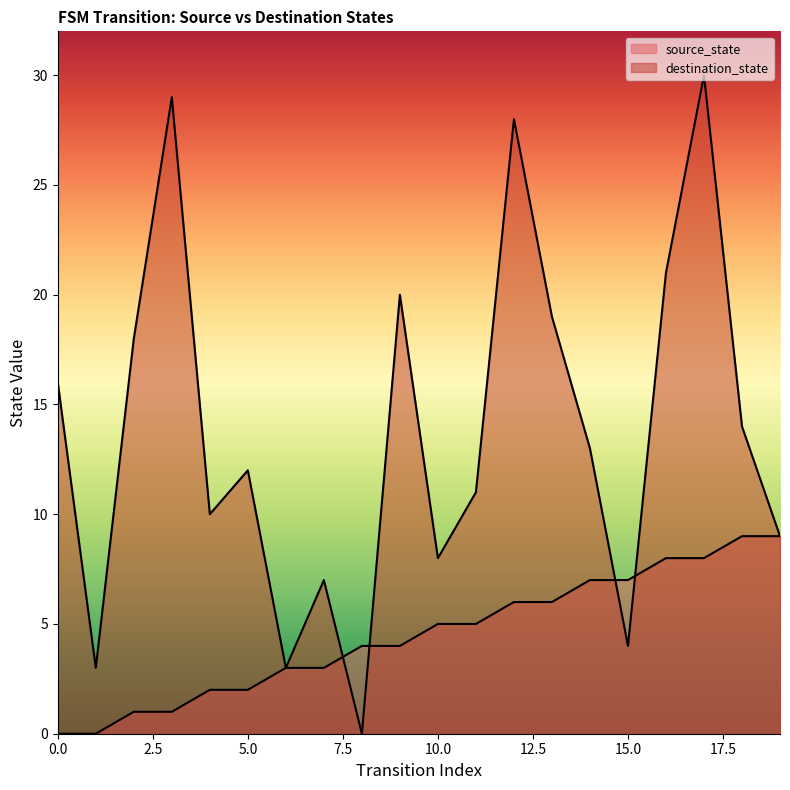

Read the destination_state value at 4, to the nearest 5.

10